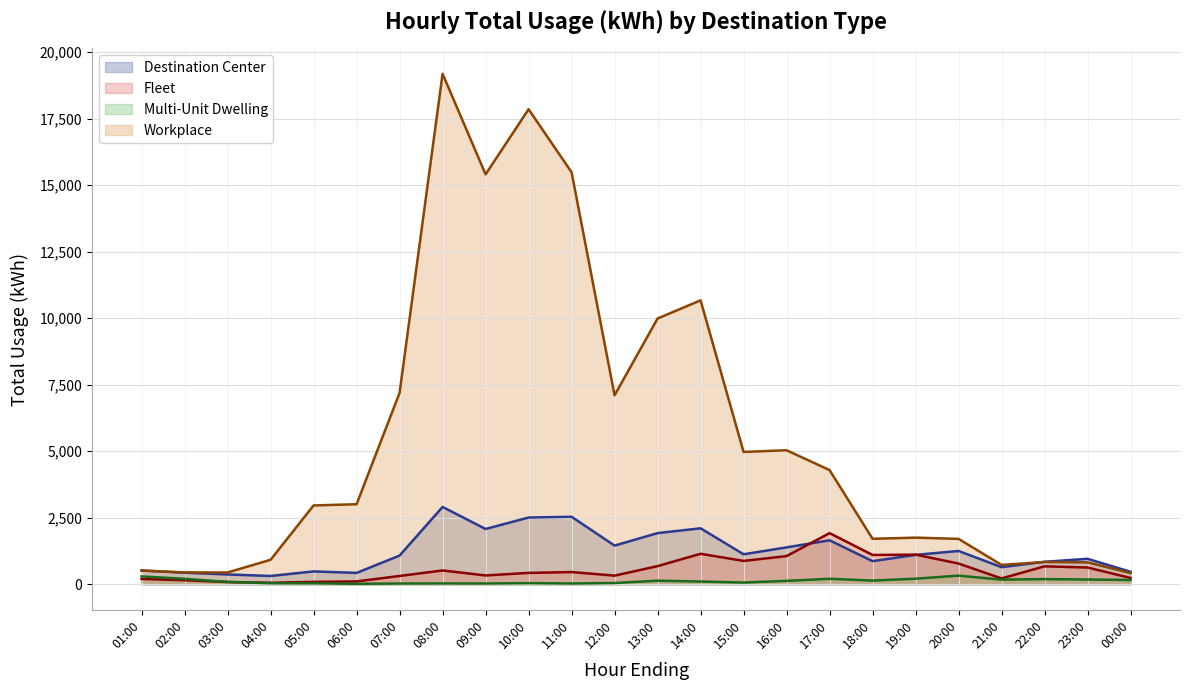

Does the chart display data point markers on the line(s)?

No